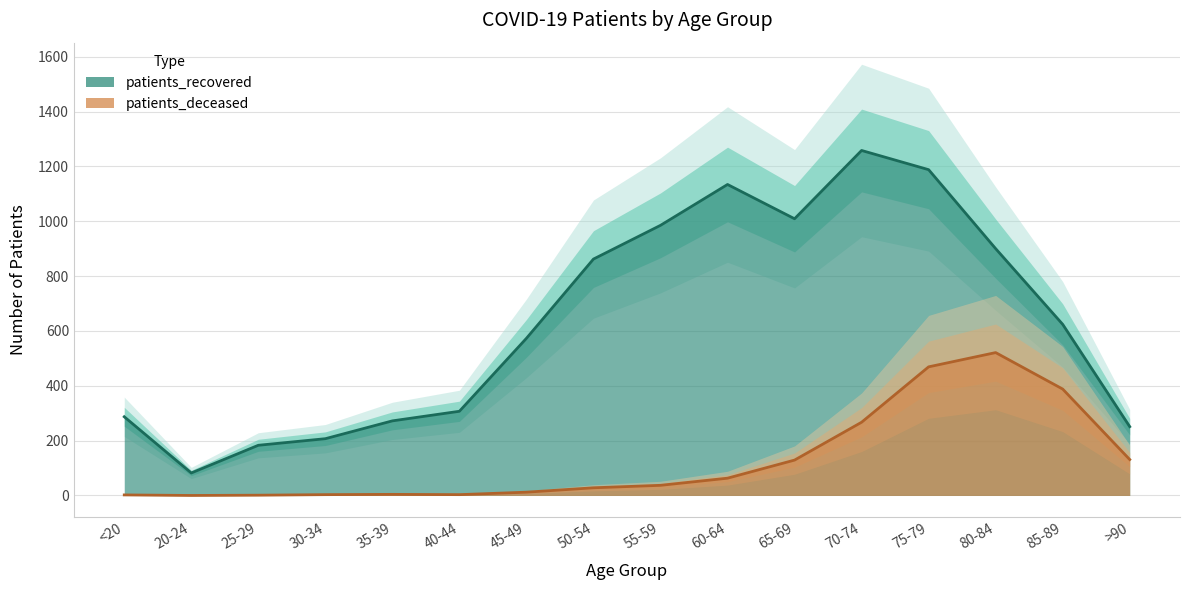

Which label corresponds to the largest value in the chart?

70-74